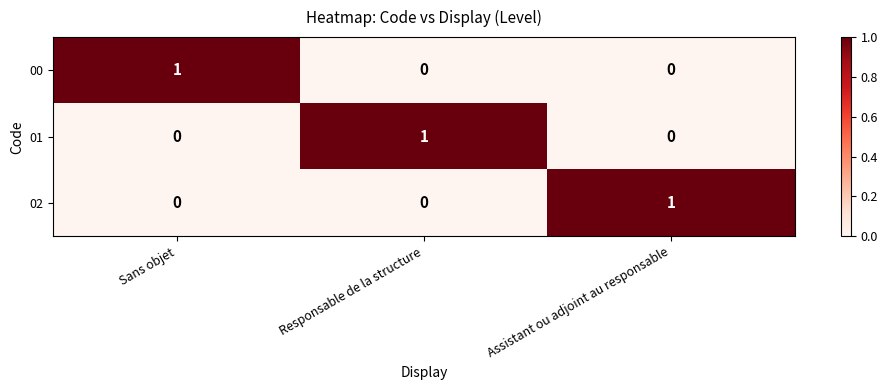

How many 01 values are between 0 and 1?

3